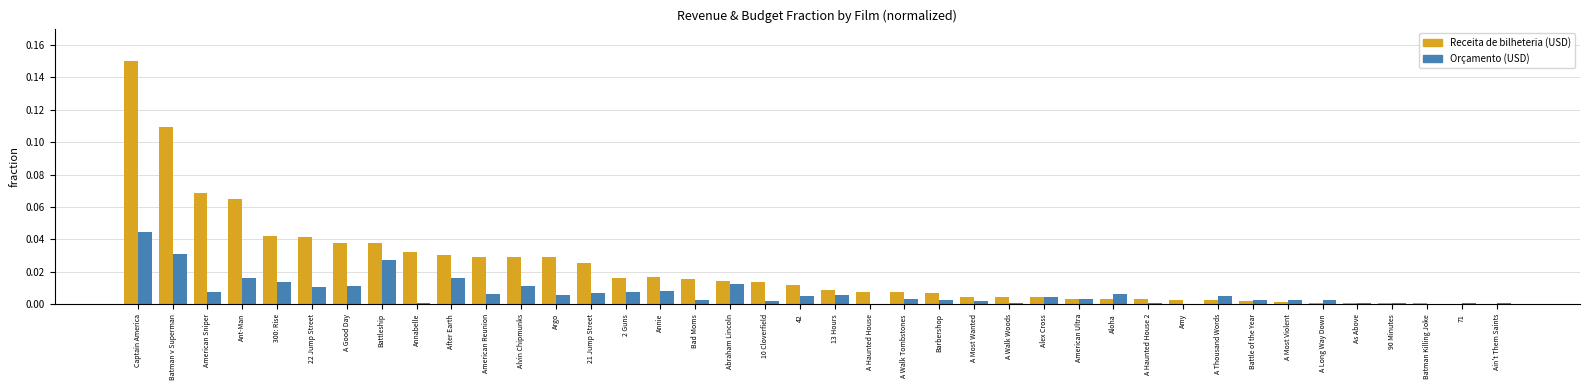

At which category is the sum across all series the highest?

Captain America